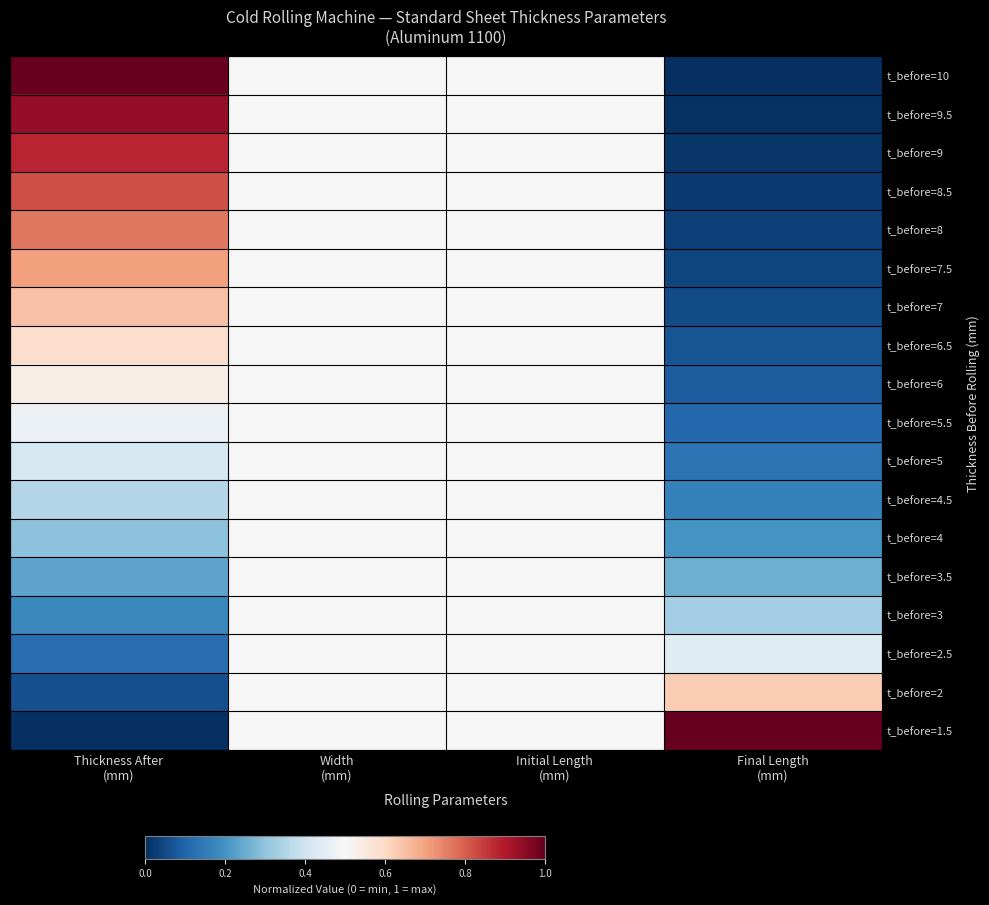

At which category is the sum across all series the highest?

Thickness After
(mm)